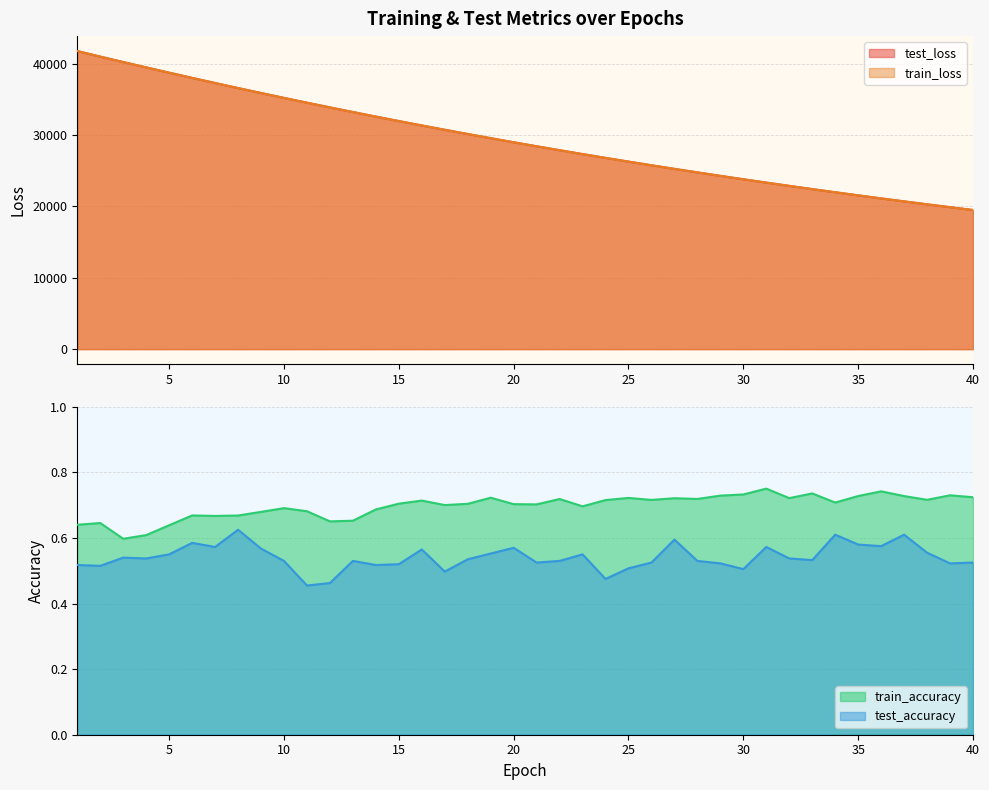

Rank the series at 36 from highest to lowest value.

test_loss, train_loss, train_accuracy, test_accuracy